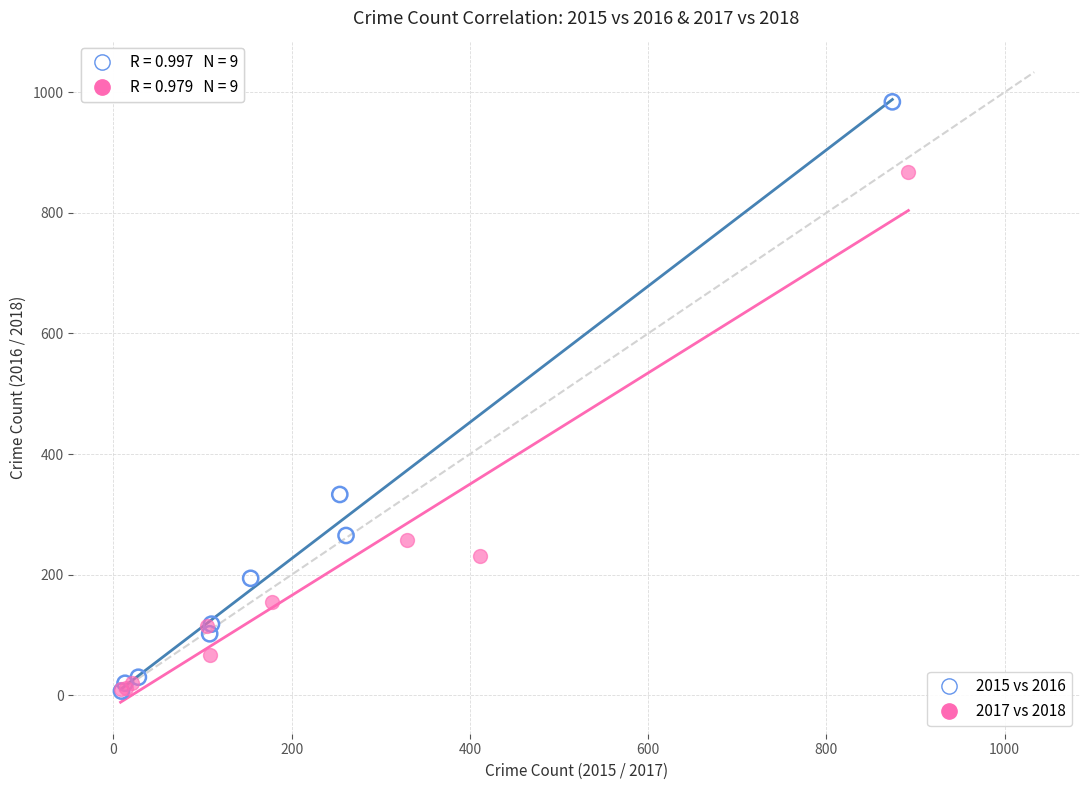

Which series reaches the maximum Y coordinate?

2015 vs 2016